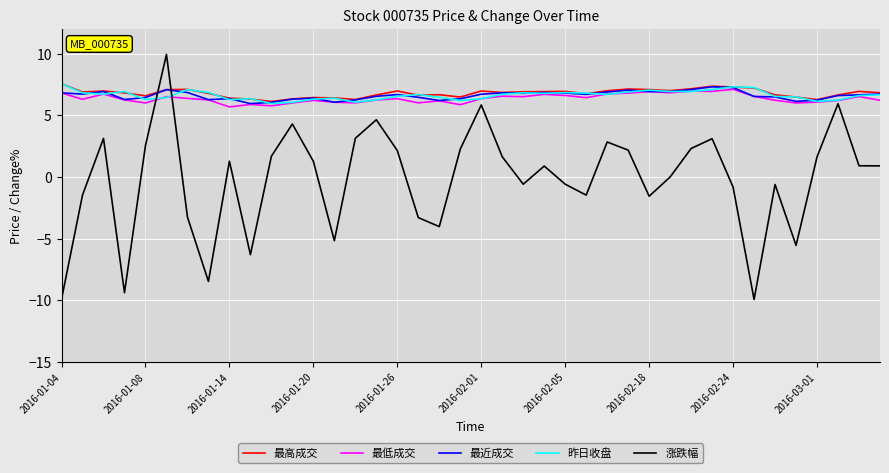

What is the minimum value shown in the chart?

-9.9